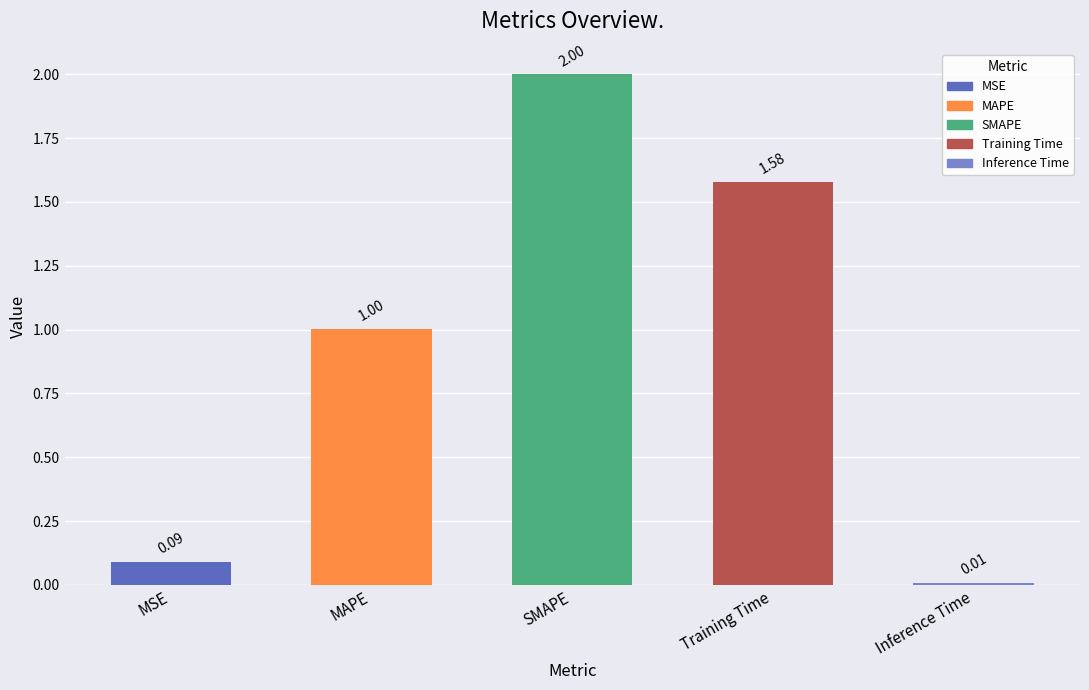

Does the chart contain stacked bars?

No